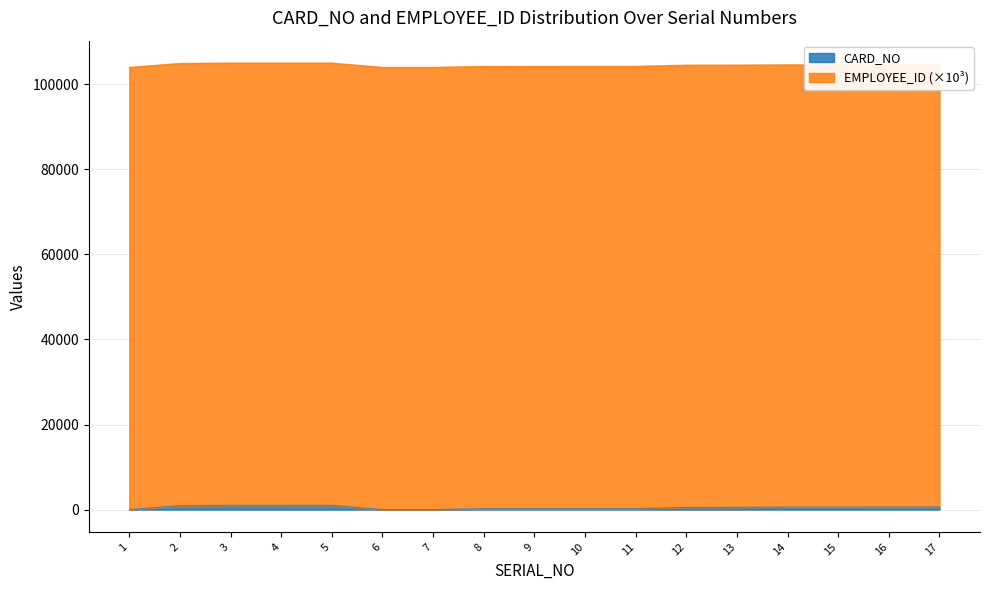

Approximately how many times larger is the value at 4 compared to 2?

1.1